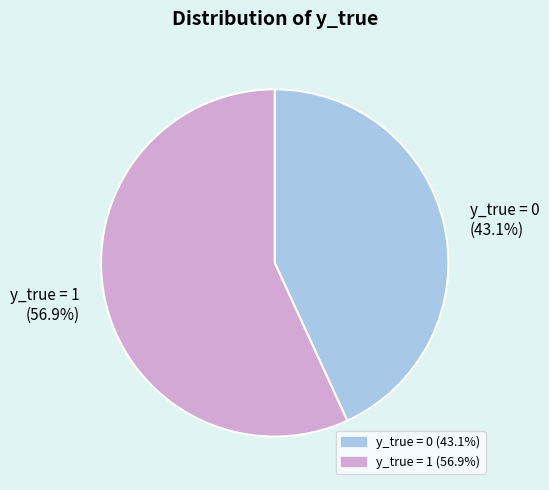

Which has a higher value, y_true = 0 or y_true = 1?

y_true = 1